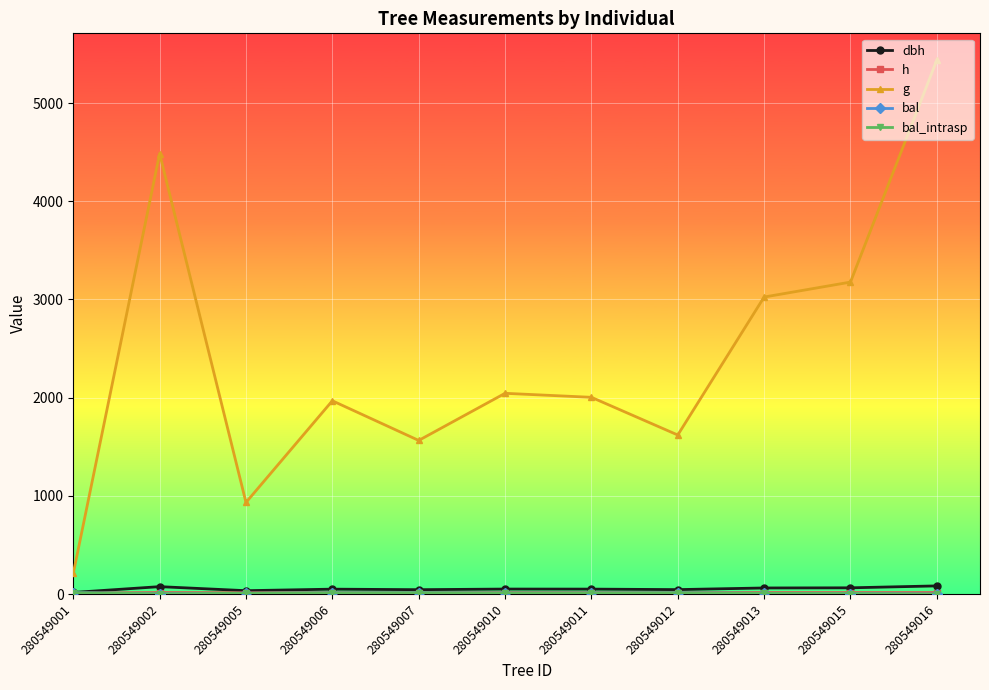

True or false: dbh and g cross at least once.

False